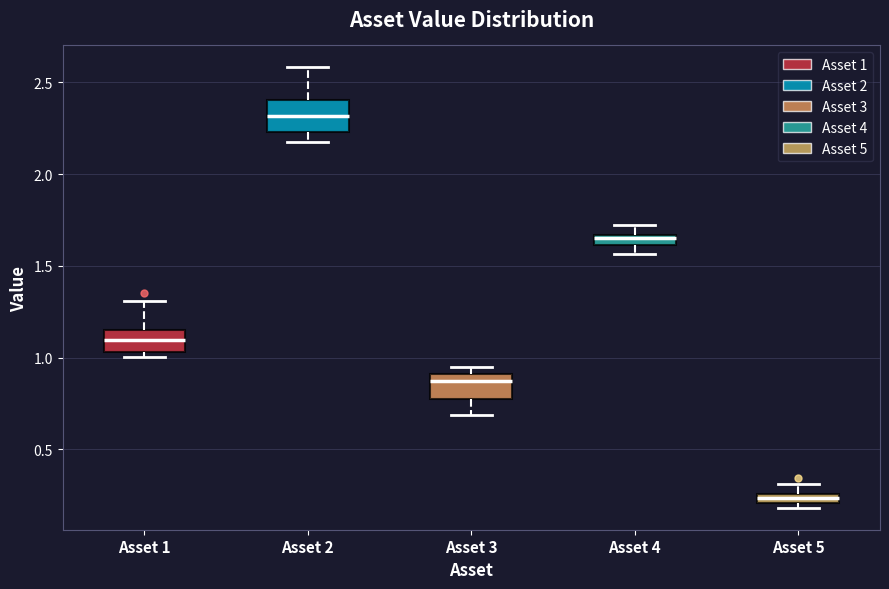

Where is the upper edge of the box for Asset 1 on the y-axis? The values are not printed on the chart, so give them approximately, as read against the axis.

1.15